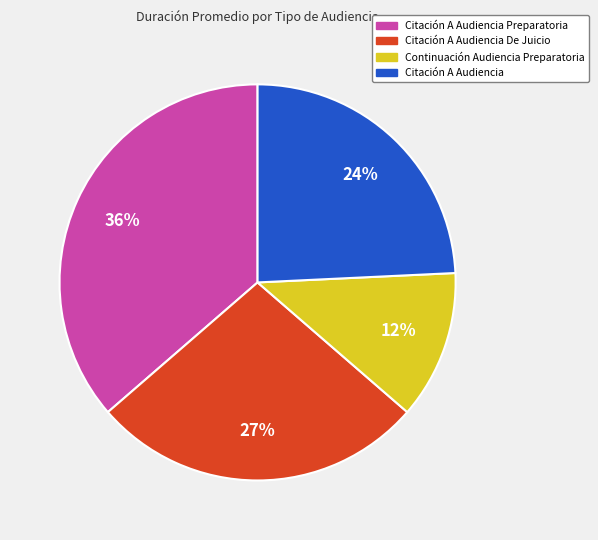

Which category has the smallest portion of the pie?

Continuación Audiencia Preparatoria